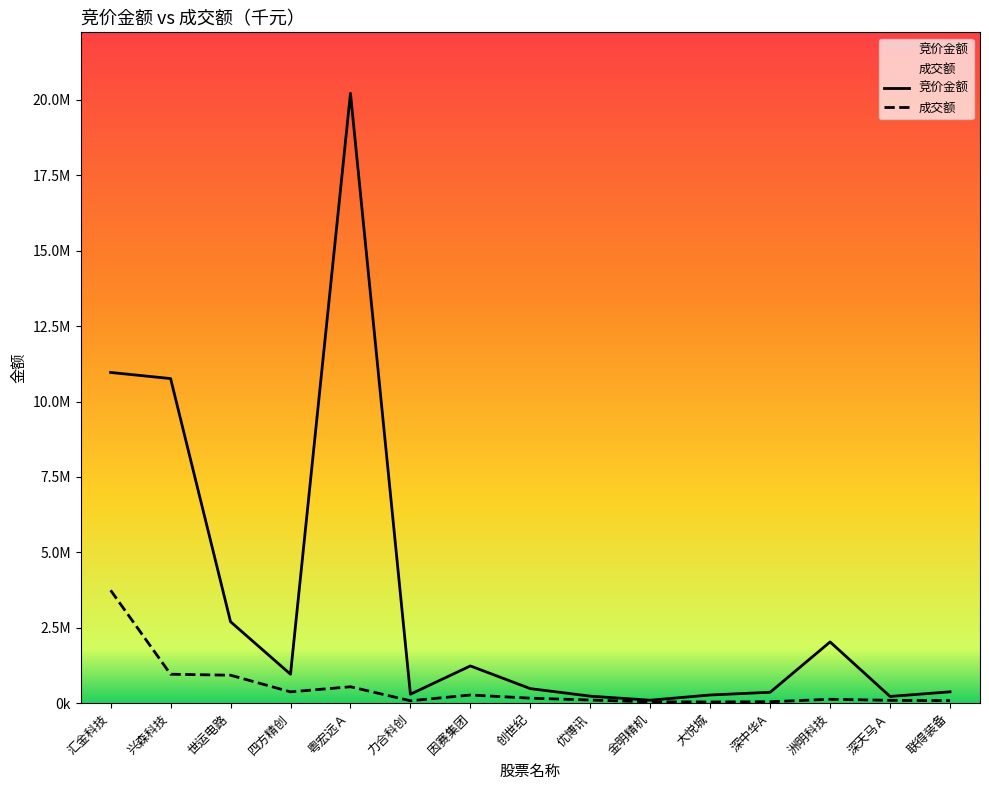

What is the maximum value for 成交额?

3742247.6